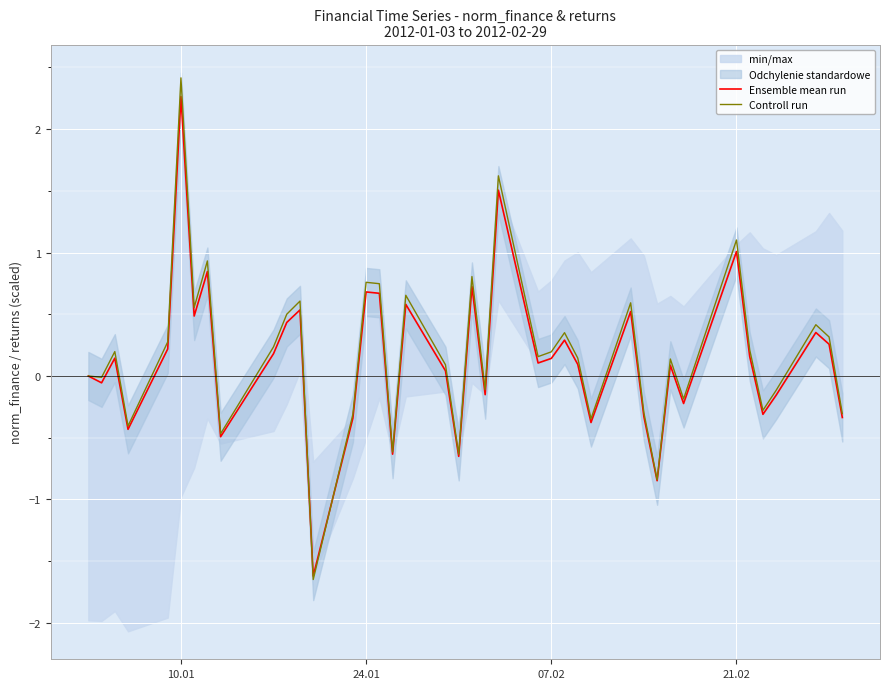

The value of Controll run at 07.02 is 0.2. True or false?

True